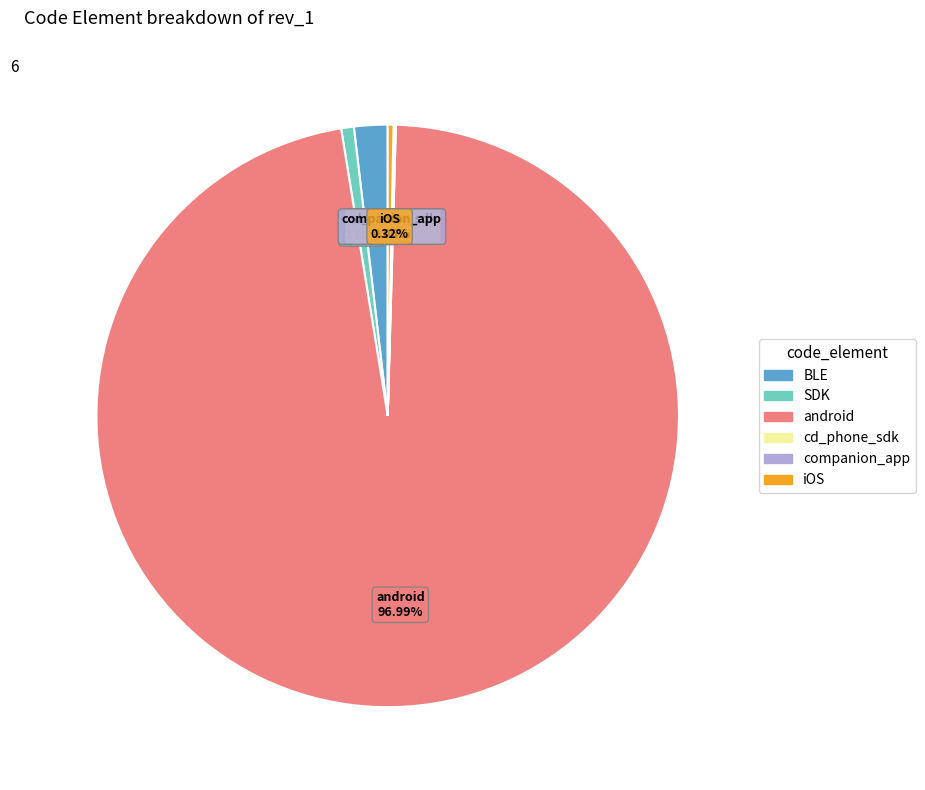

How much of the chart is everything except android?

3.0%